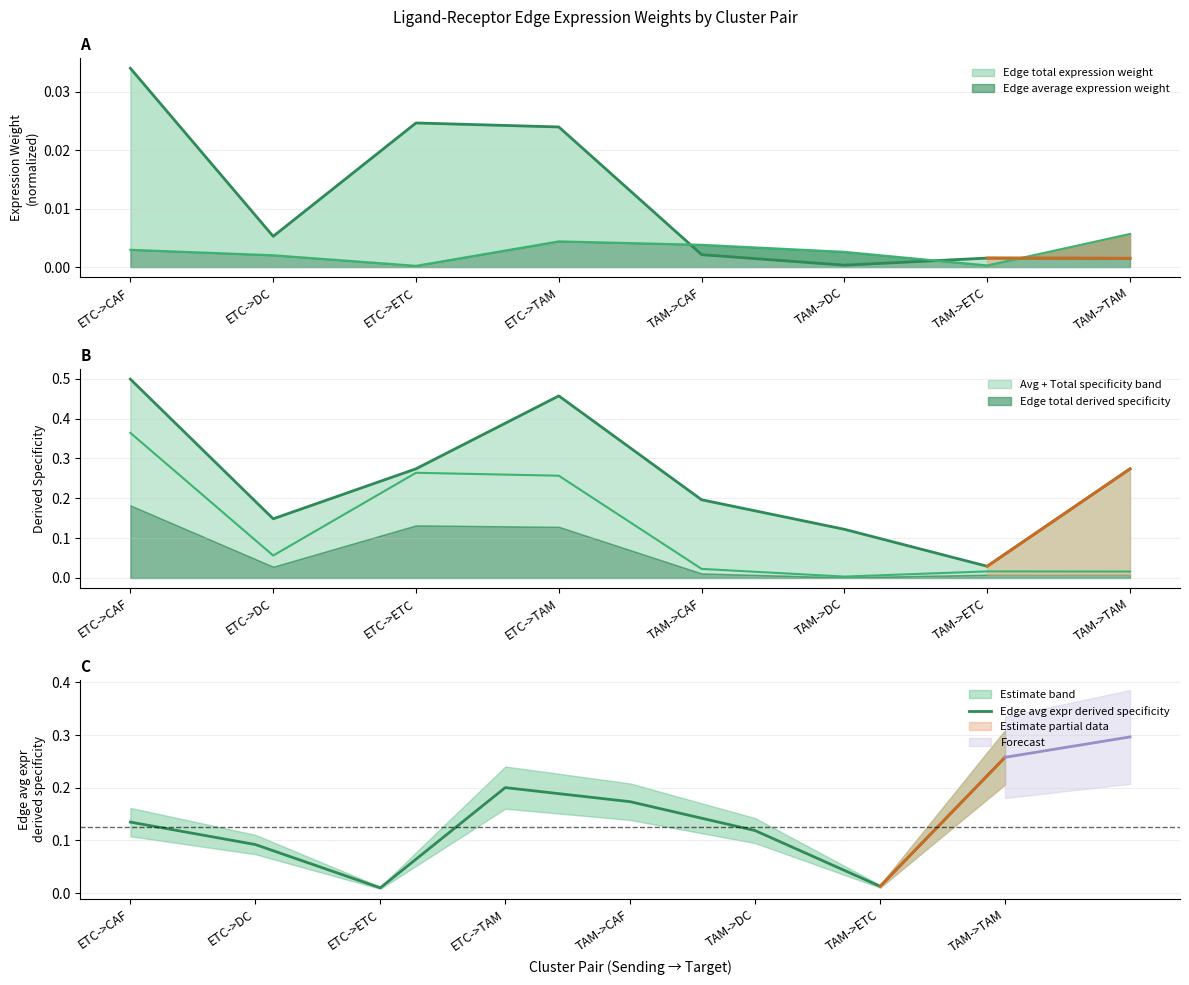

Reading right to left, extract all data points from this chart.

TAM->TAM=0.3	TAM->ETC=0.0	TAM->DC=0.1	TAM->CAF=0.2	ETC->TAM=0.2	ETC->ETC=0.0	ETC->DC=0.1	ETC->CAF=0.1